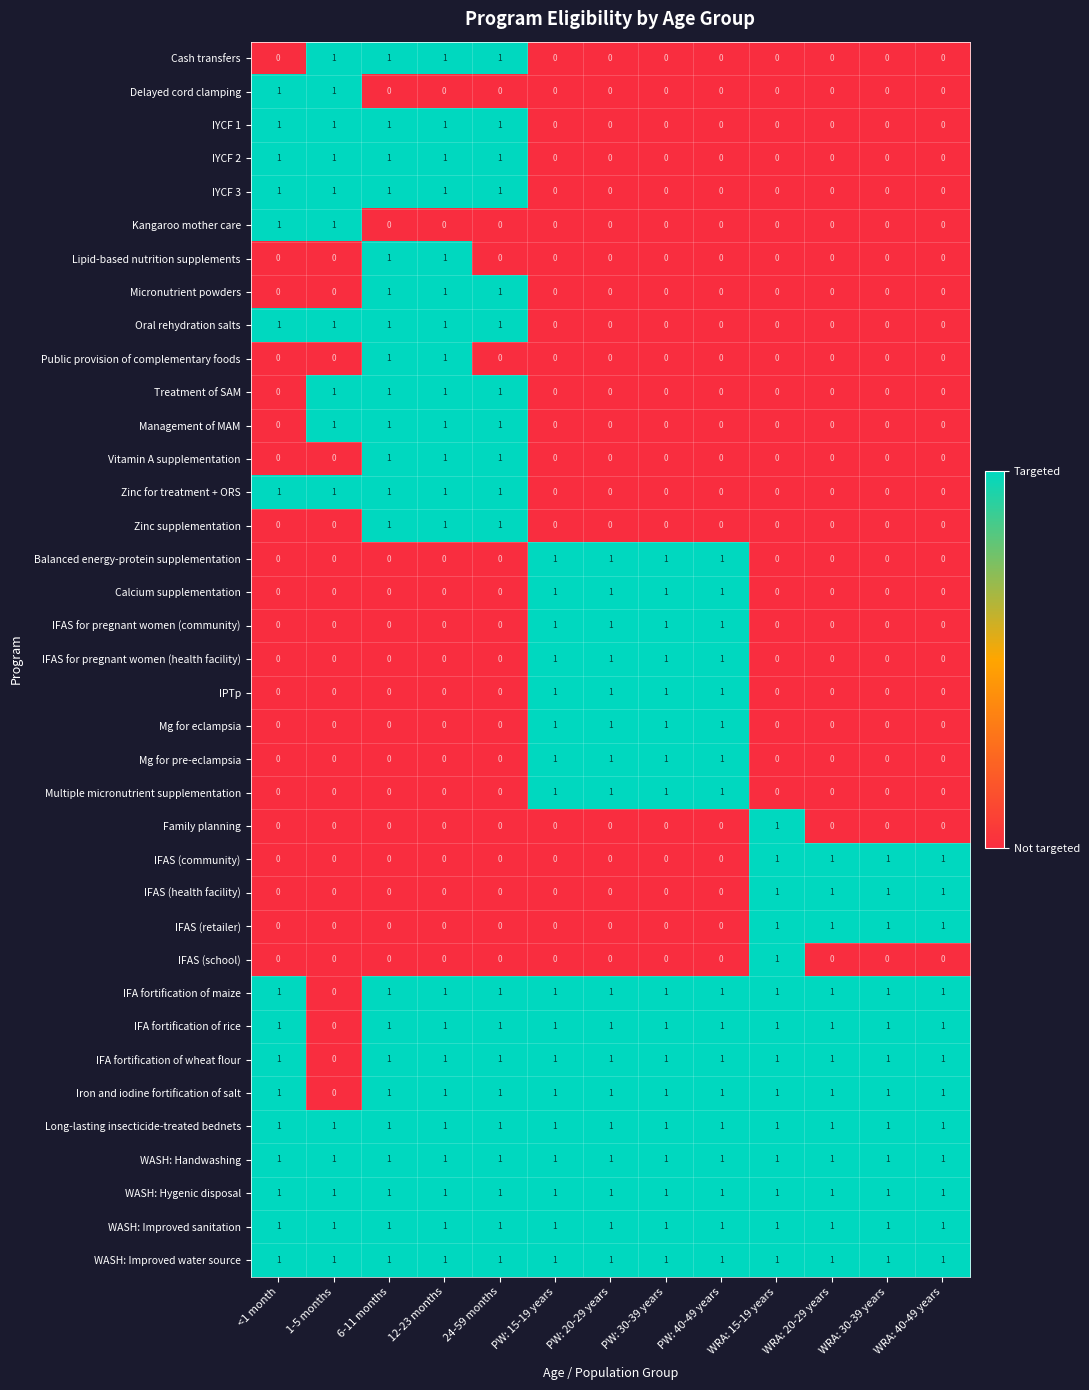

The value of WASH: Hygenic disposal at 6-11 months is 1. True or false?

True